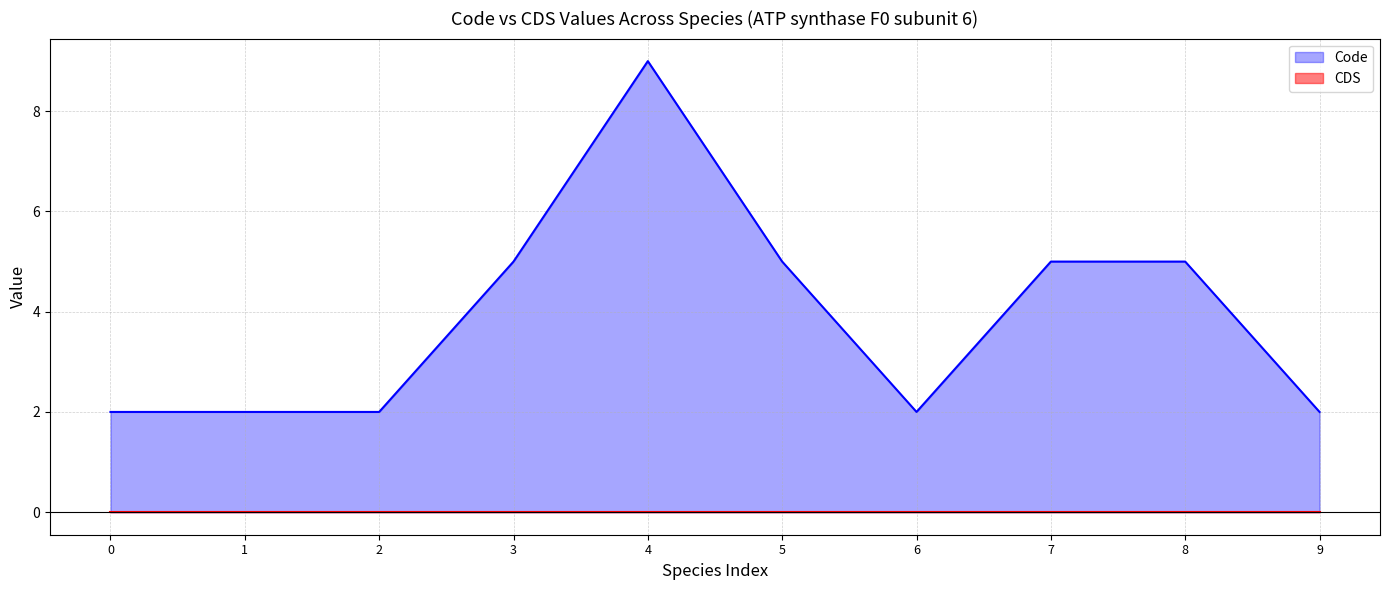

What is the greatest value displayed?

9